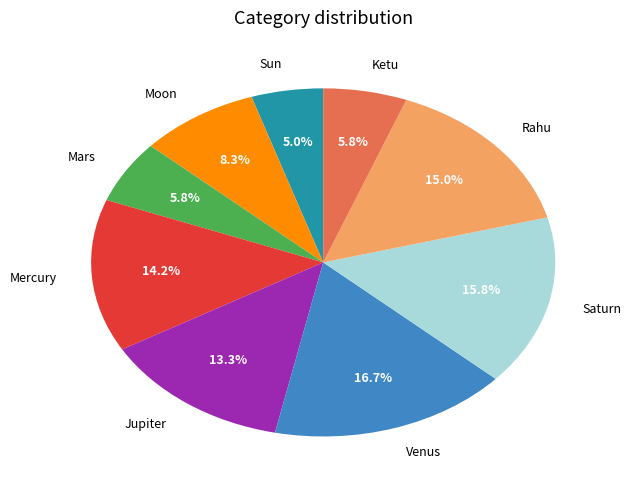

How many slices are in this pie chart?

9